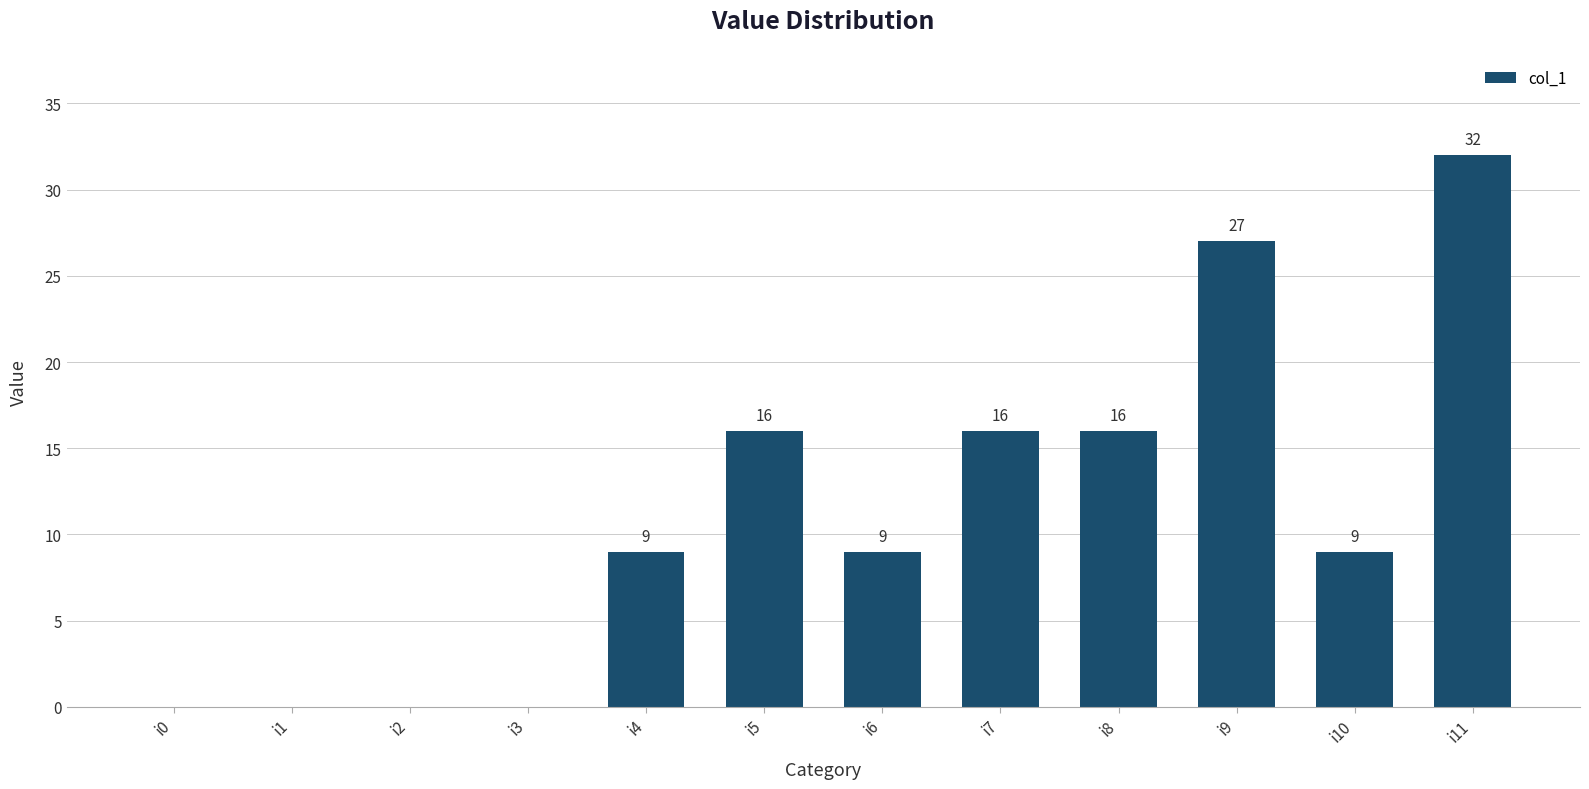

What is the sum of the values at i7 and i4?

25